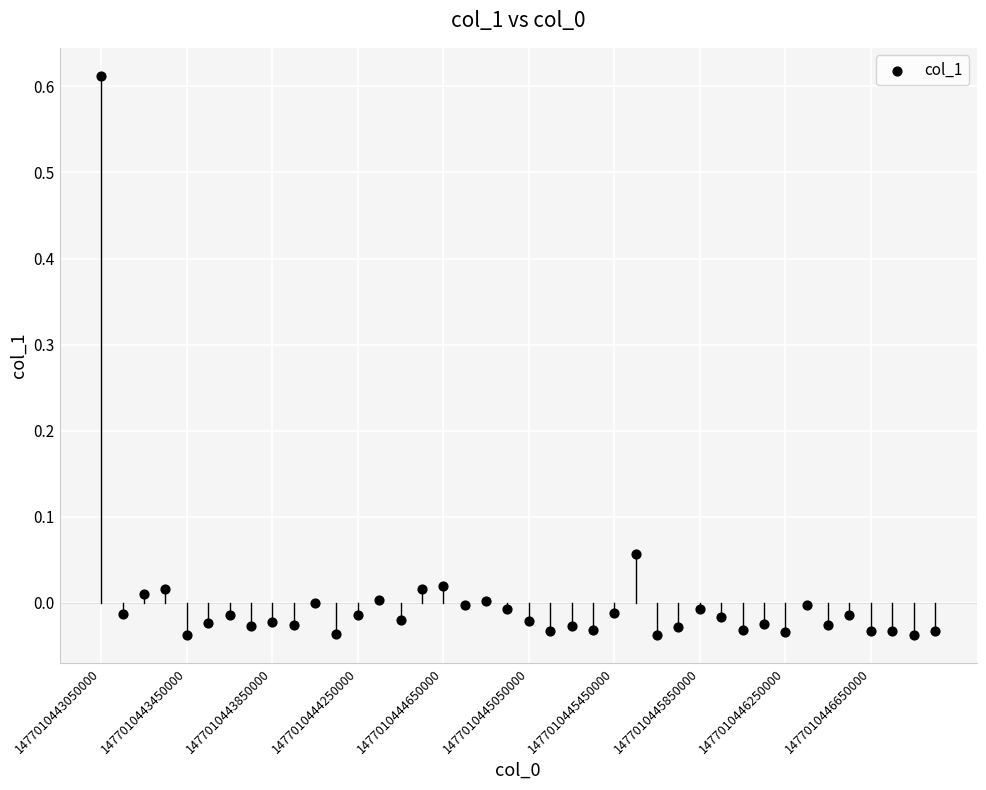

What is the range of Y values (max minus min)?

0.7